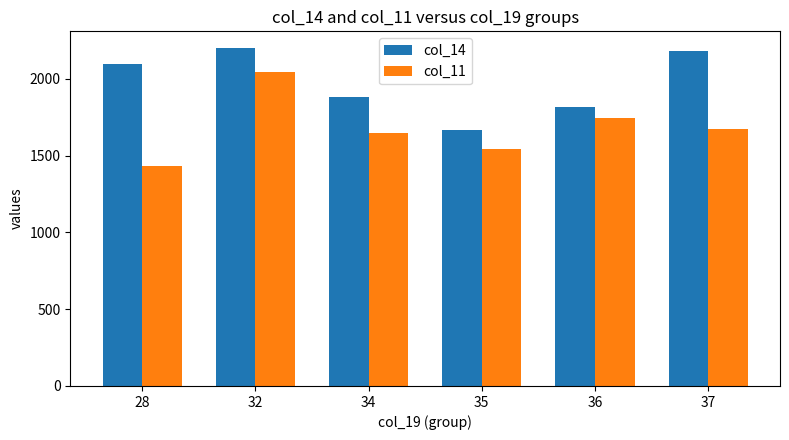

Reading right to left, what are all the values shown in this chart?

col_14: 37=2180.0	36=1816.7	35=1666.7	34=1880.0	32=2200.0	28=2100.0
col_11: 37=1677.0	36=1743.0	35=1543.8	34=1649.4	32=2047.7	28=1434.0